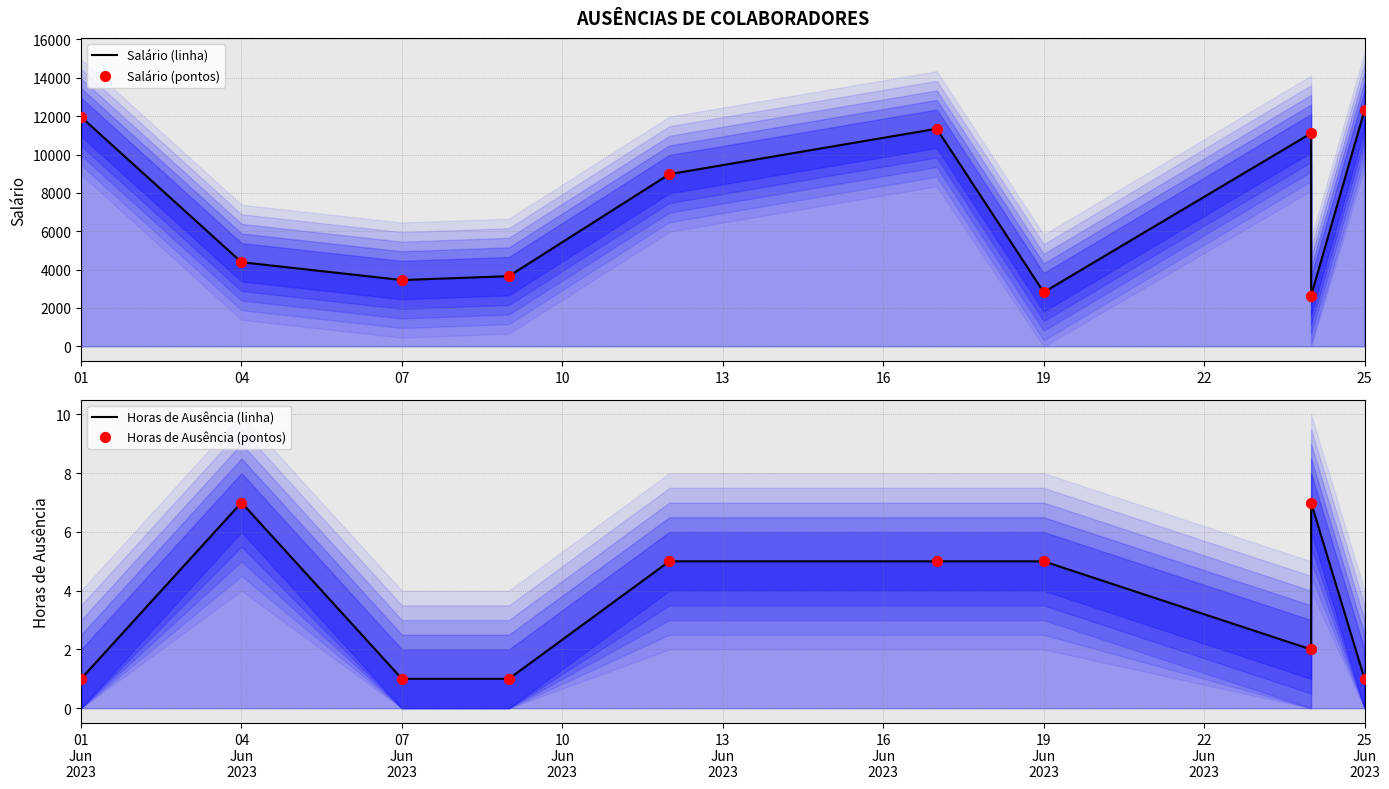

Which series has the widest spread of Y values?

Salário (linha)